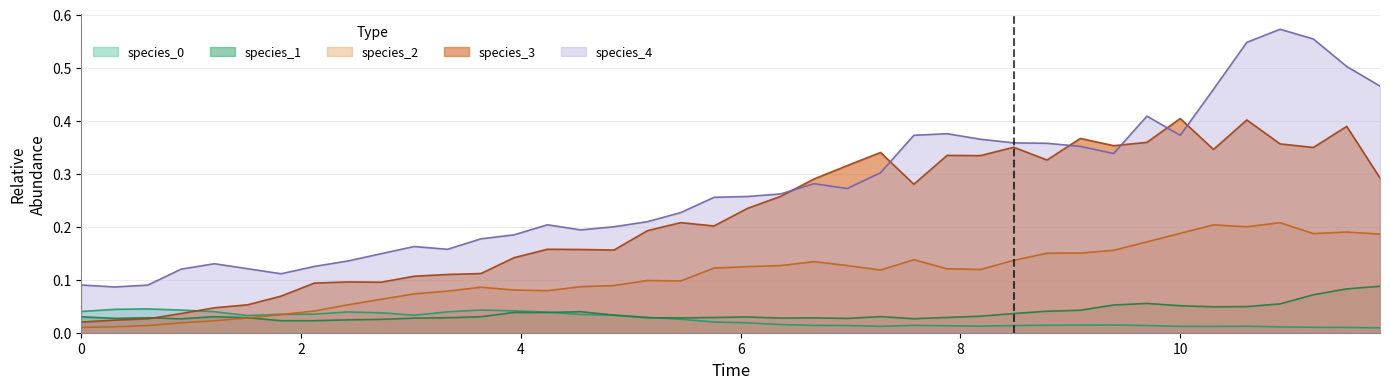

Does the chart display data point markers on the line(s)?

No